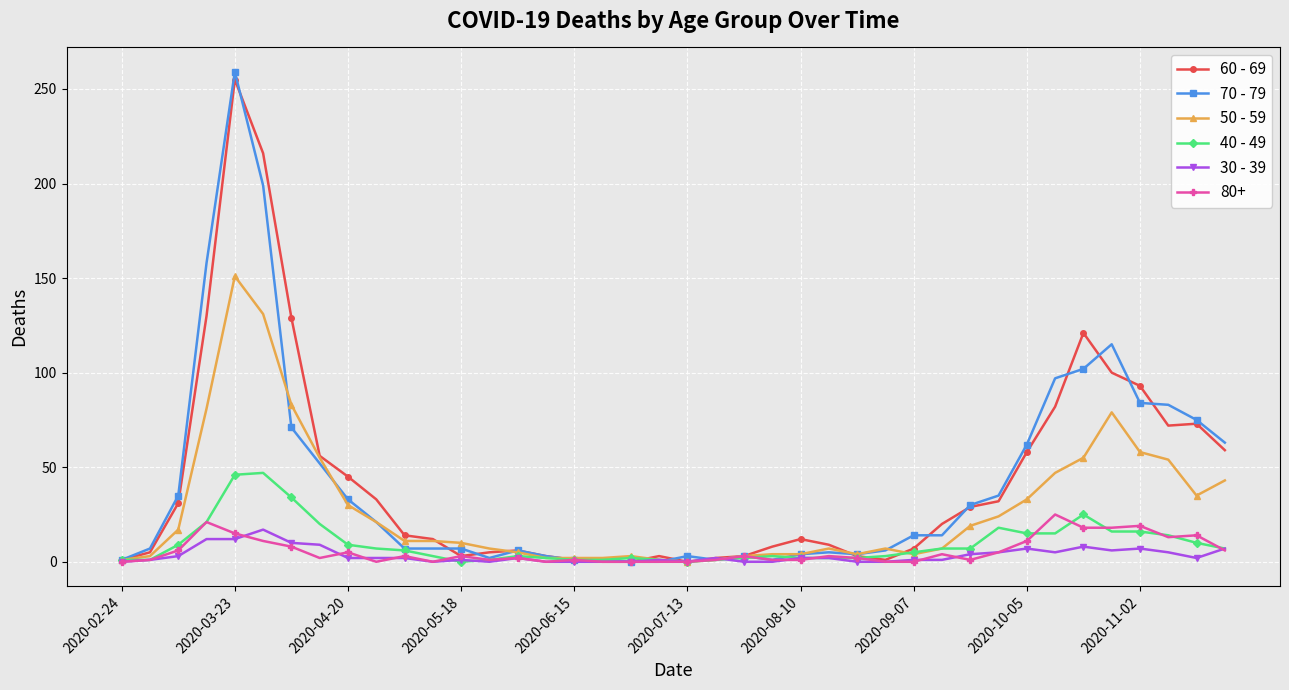

What is the difference between the maximum and minimum values in the 70 - 79 series?

259